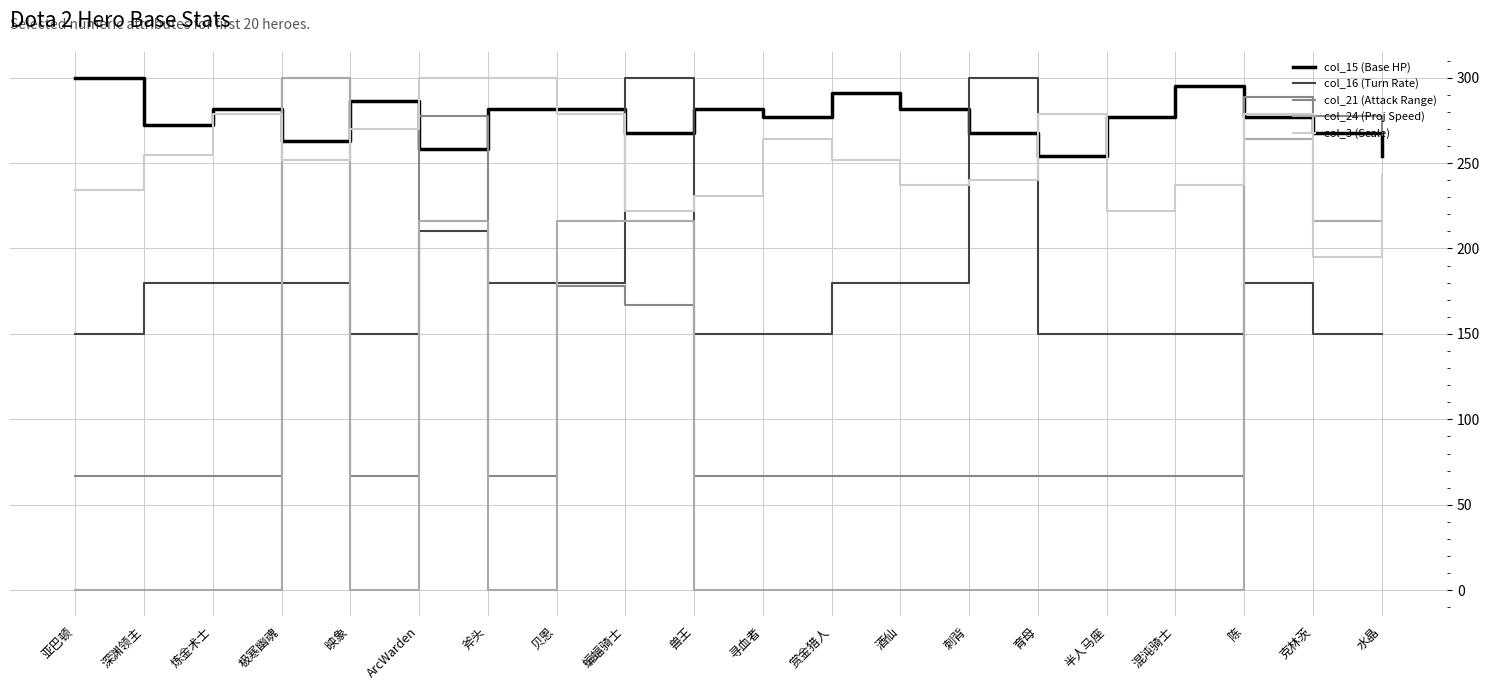

Which series has the widest spread of values?

col_24 (Proj Speed)